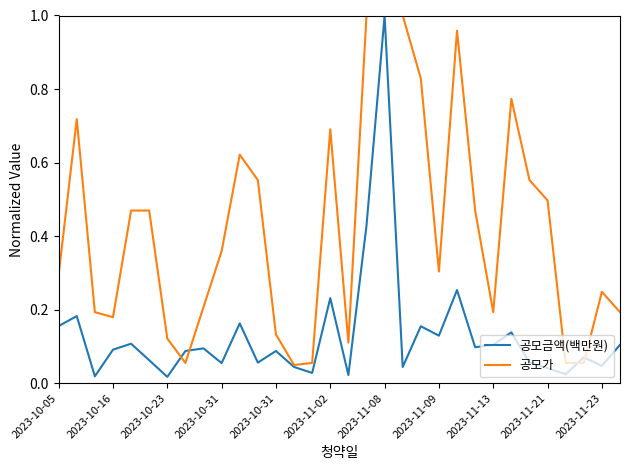

List the series in order of their overall mean, lowest first.

공모금액(백만원), 공모가